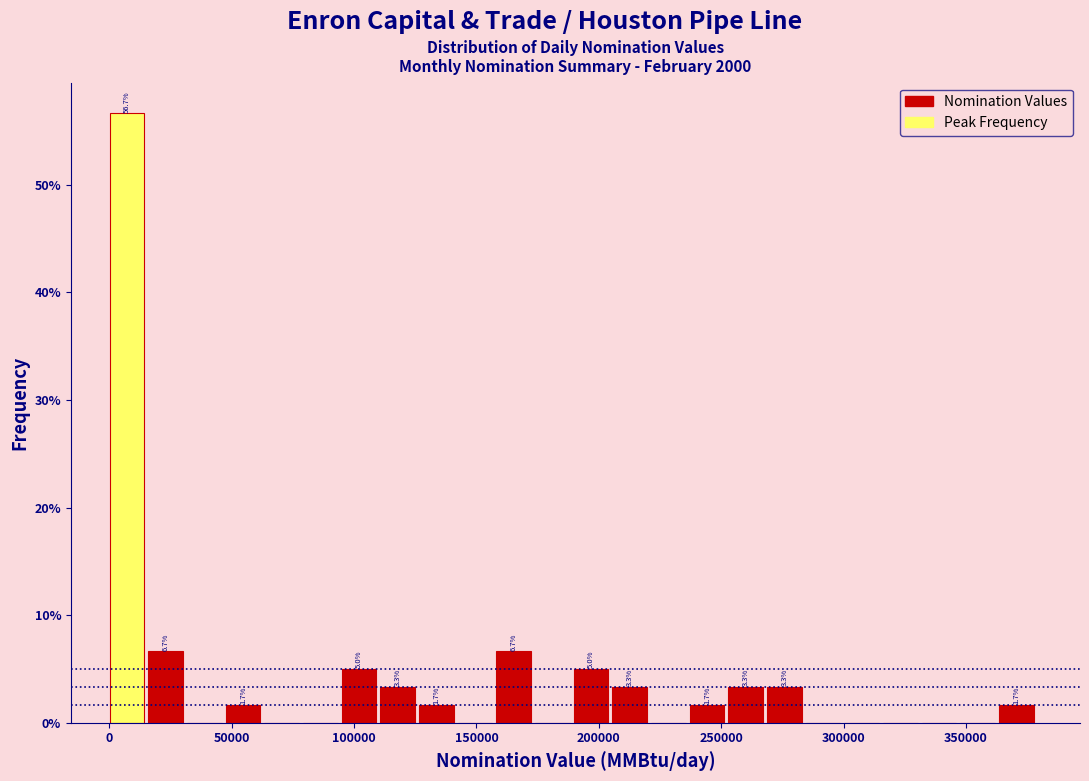

Around what value on the x-axis is the tallest bar? Give the approximate position of its centre, as read against the axis.

5000